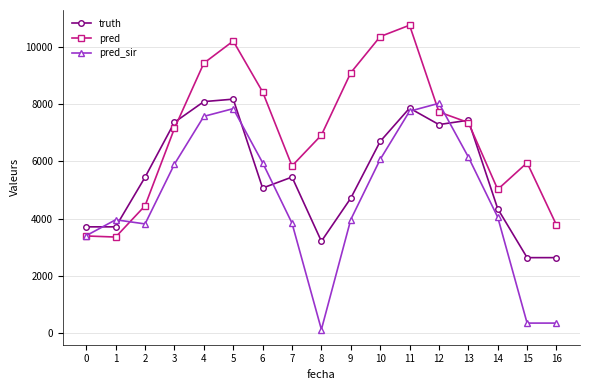

How many series are shown in this chart?

3